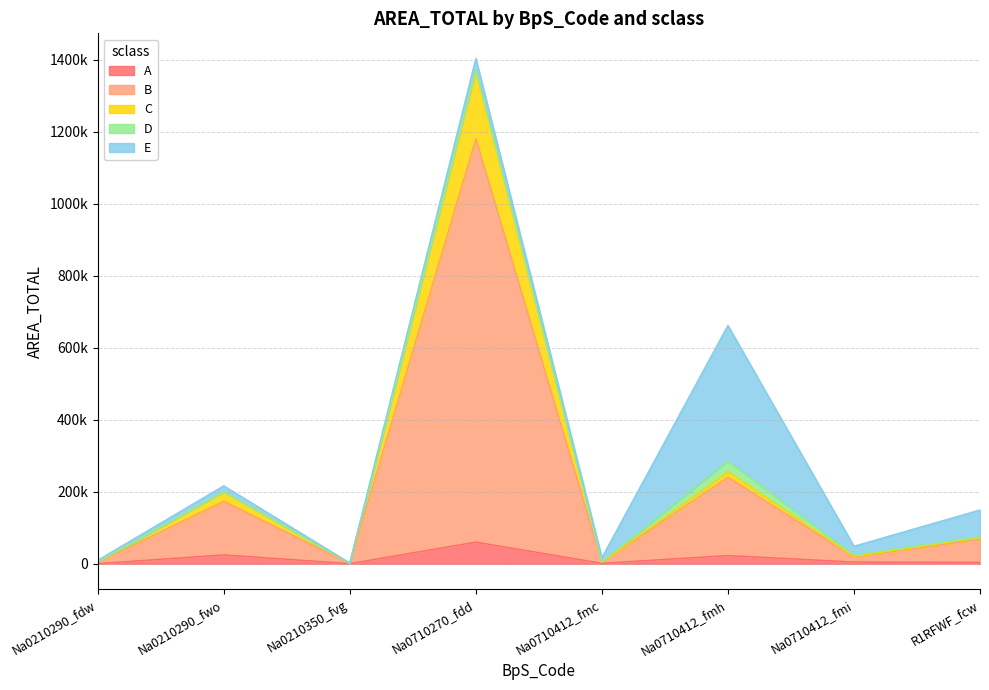

At which category does C reach its first local valley?

Na0210350_fvg